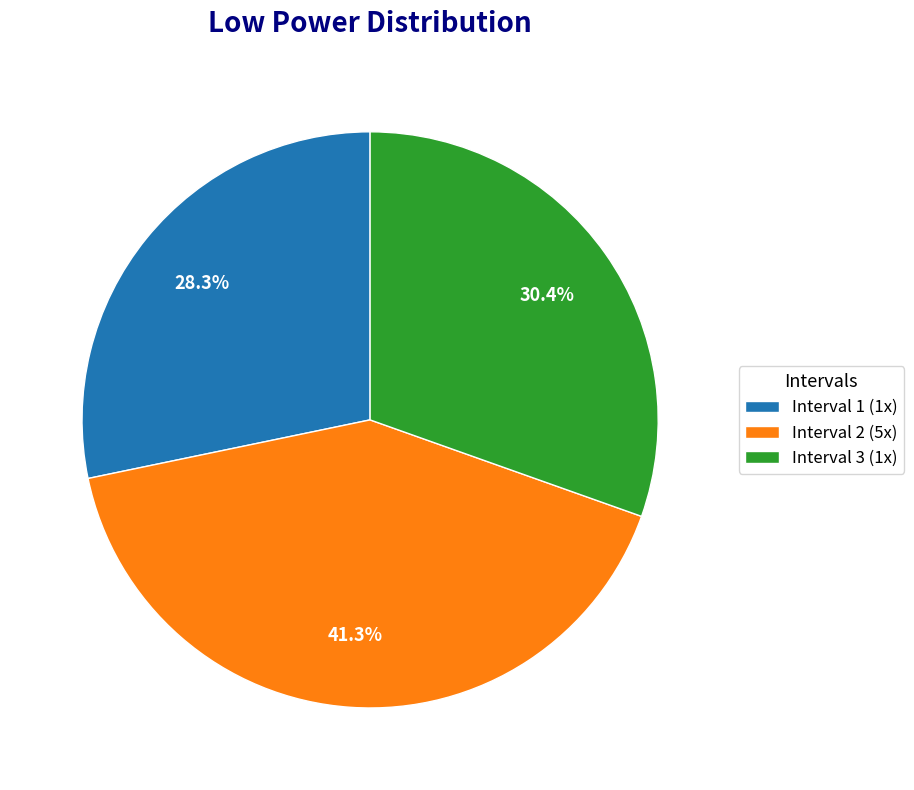

How many slices are in this pie chart?

3